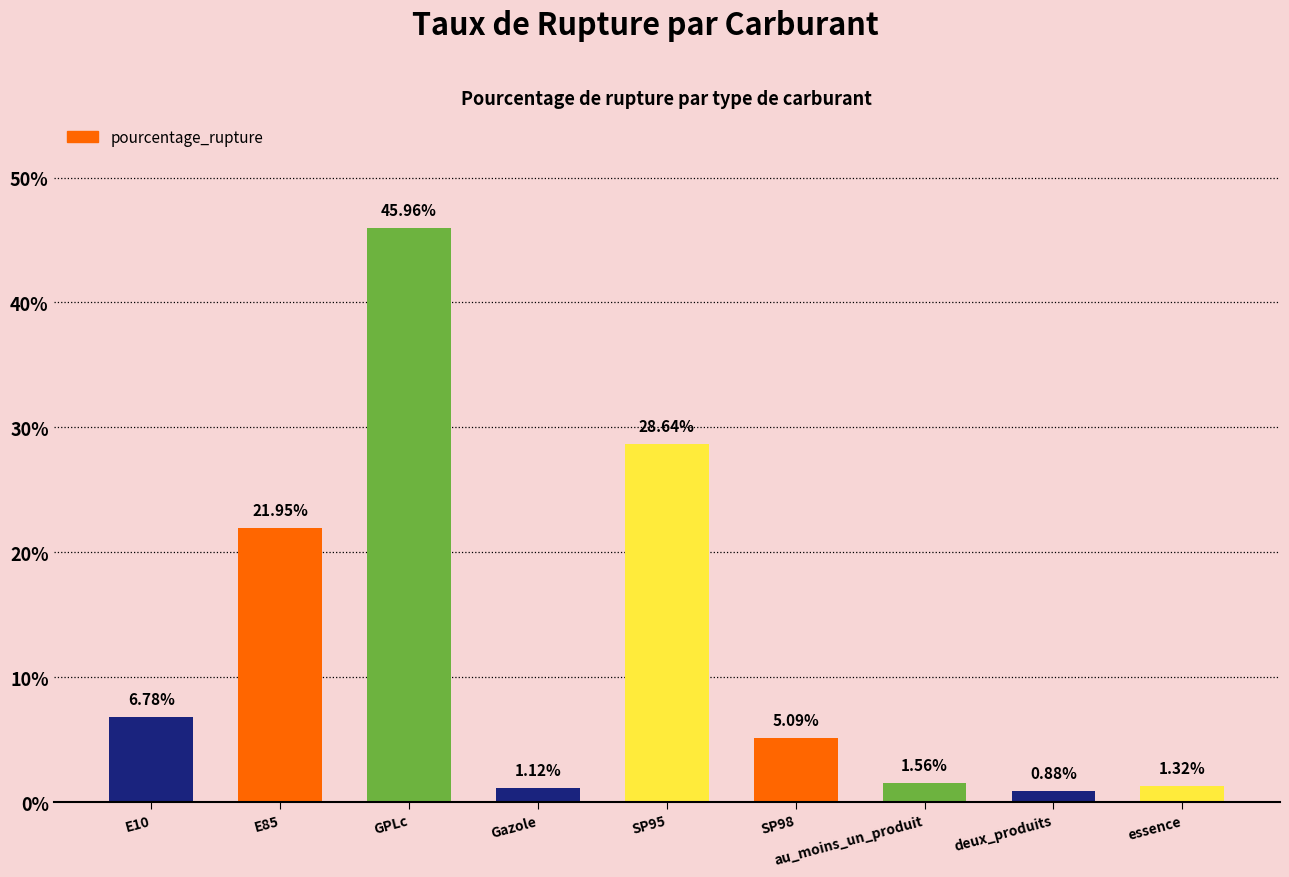

Rank the categories by value from highest to lowest.

GPLc, SP95, E85, E10, SP98, au_moins_un_produit, essence, Gazole, deux_produits